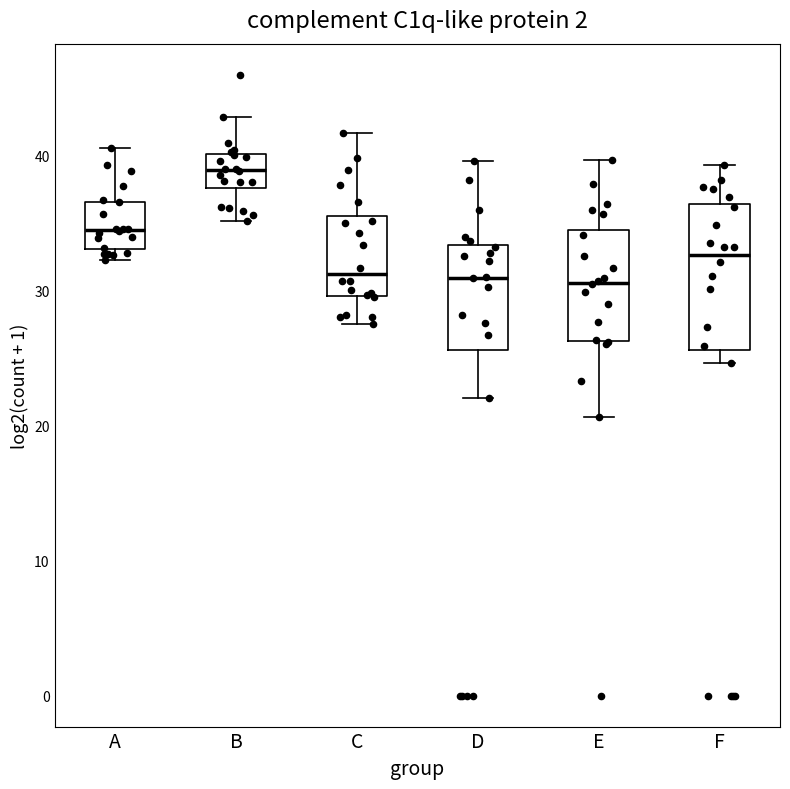

Where is the upper edge of the box for D on the y-axis? The values are not printed on the chart, so give them approximately, as read against the axis.

33